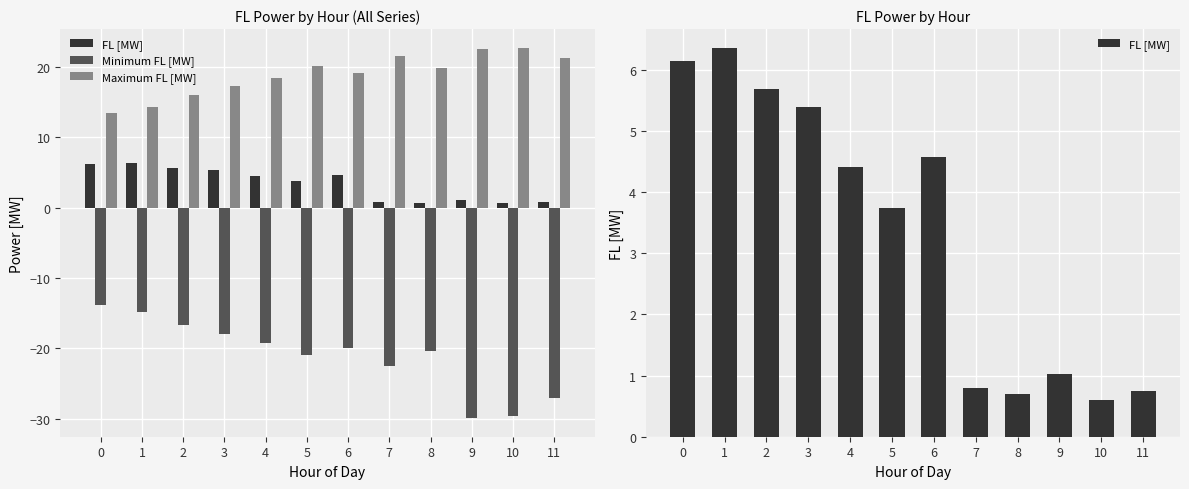

What is the difference between the Minimum FL [MW] values at 3 and 4?

1.2